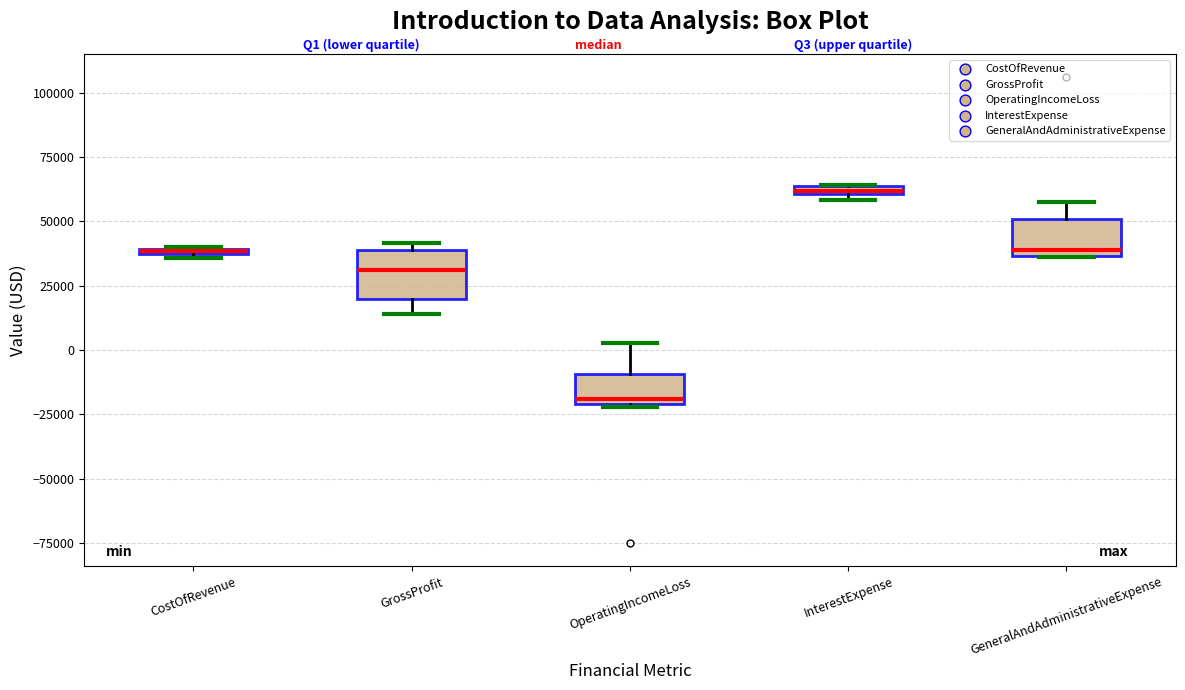

Where is the upper edge of the box for GeneralAndAdministrativeExpense on the y-axis? The values are not printed on the chart, so give them approximately, as read against the axis.

50000